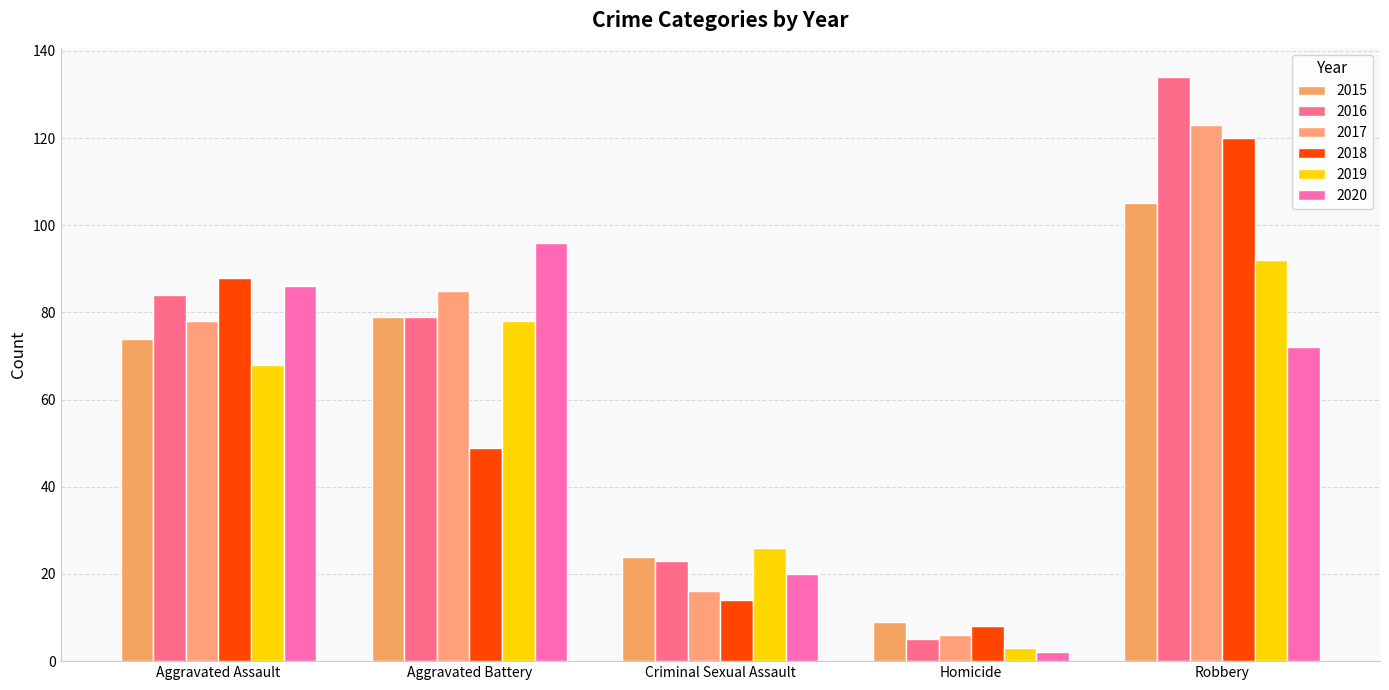

What is the difference between the highest and lowest values at Aggravated Battery?

47